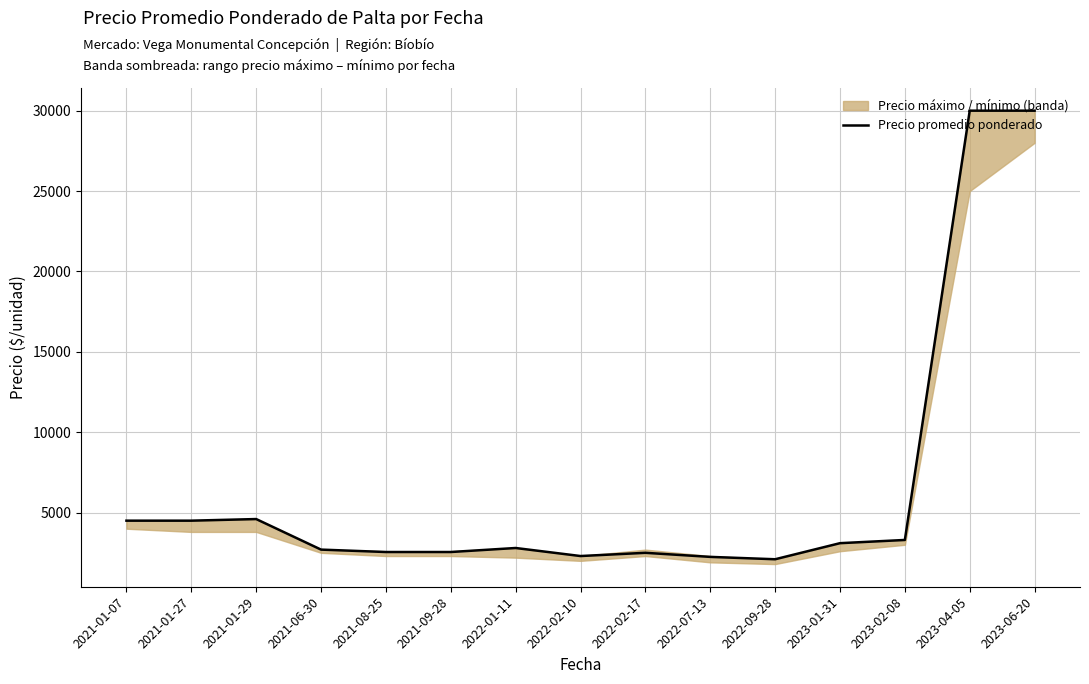

Is it true that the value at 2021-06-30 is 4792?

False